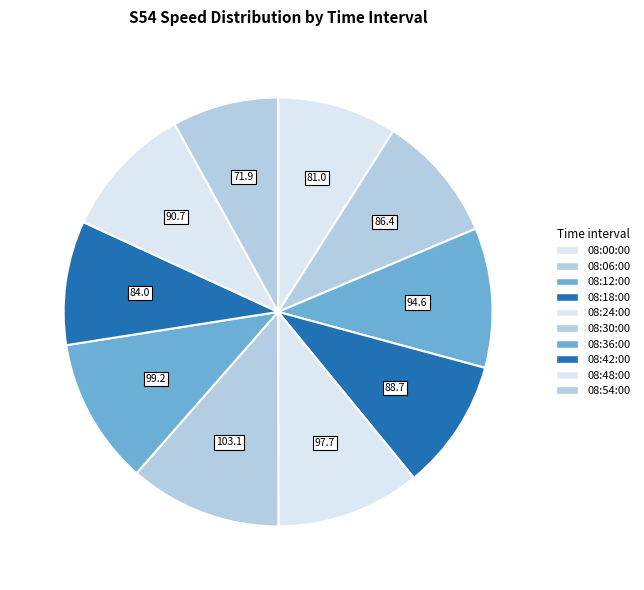

Does any single category account for the majority?

No